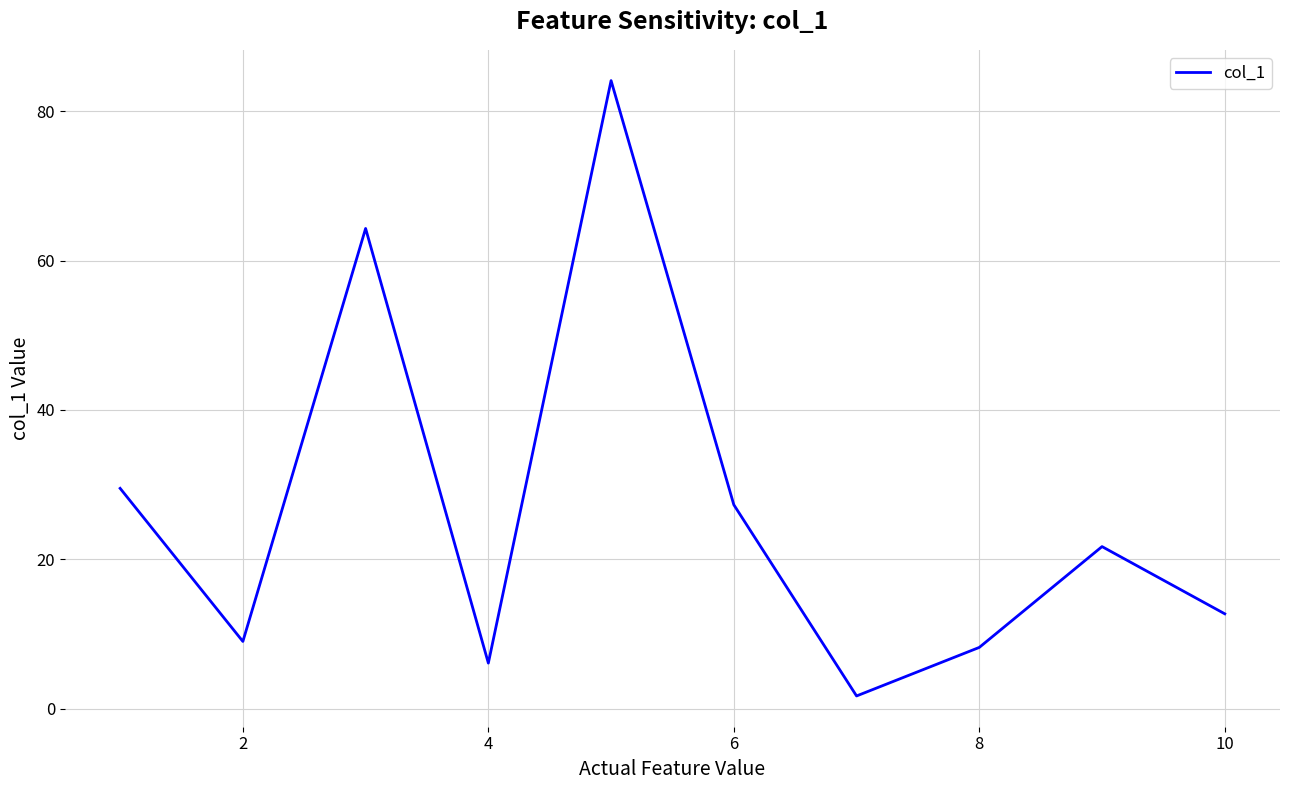

Does the chart display data point markers on the line(s)?

No